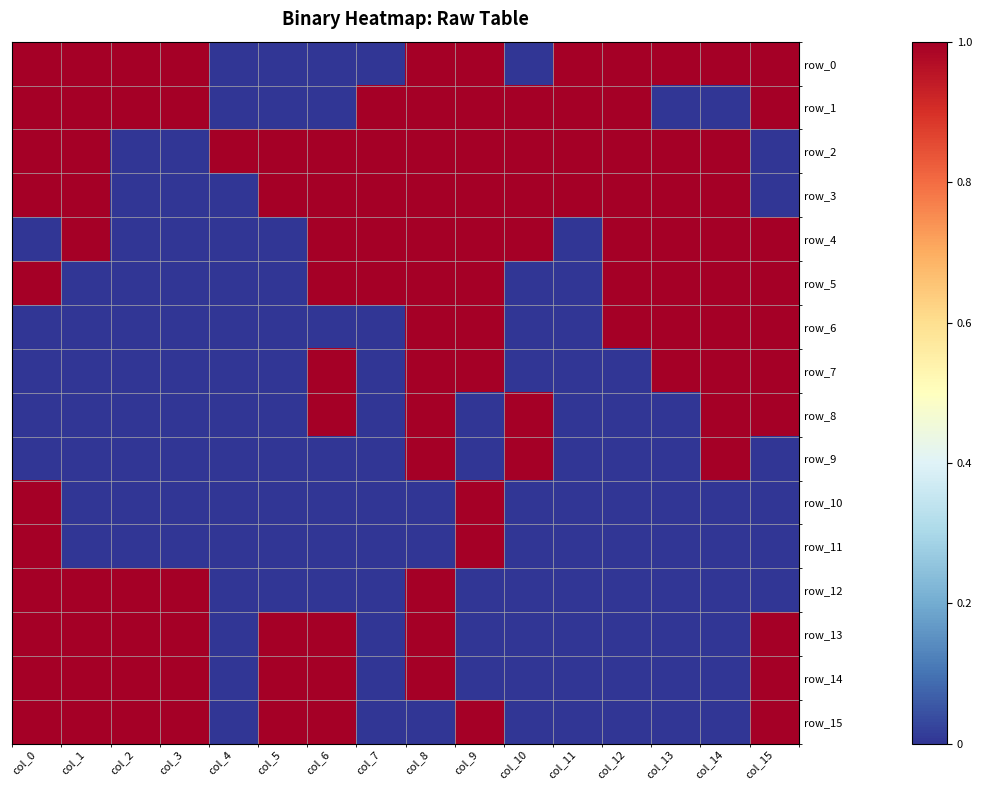

The value of row_0 at col_1 is 1. True or false?

True